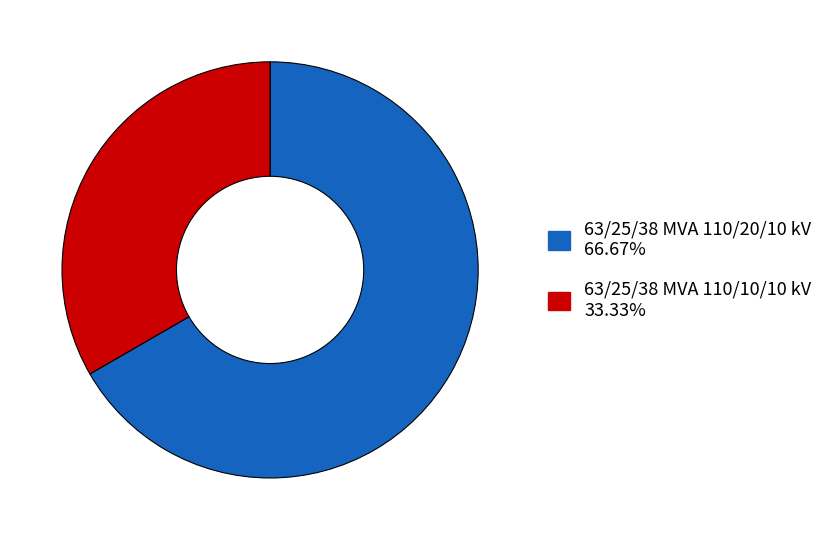

Is it true that 63/25/38 MVA 110/10/10 kV is 33% of the pie?

True